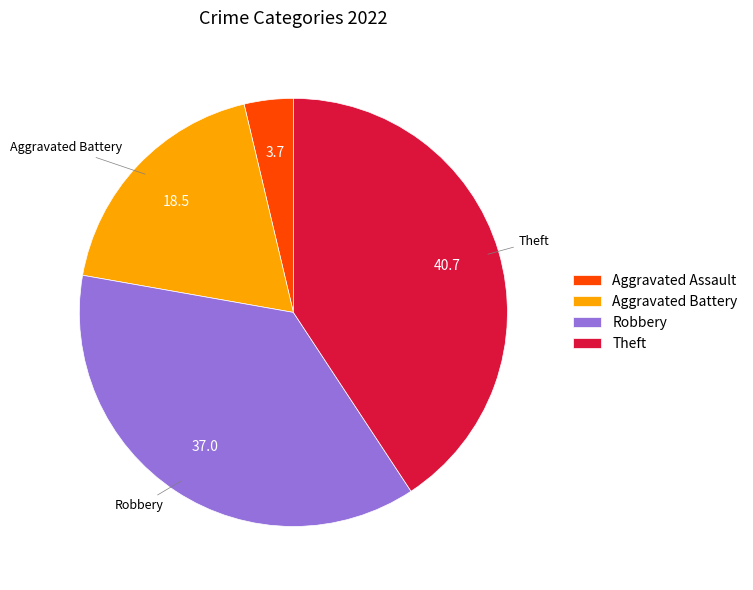

What is the largest slice in the pie chart?

Theft